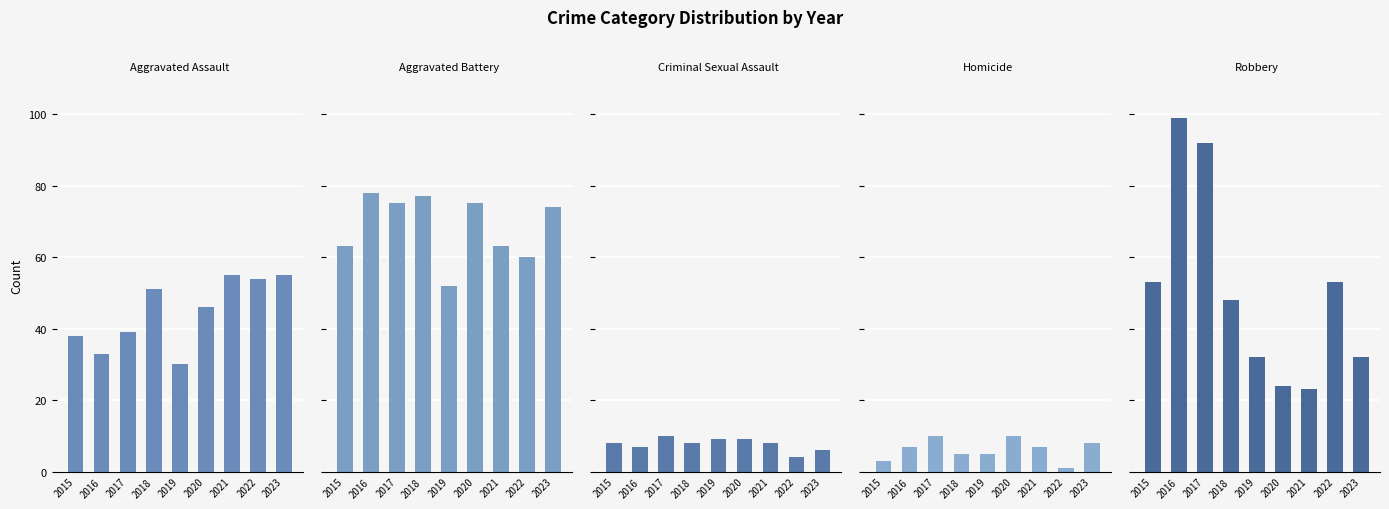

What is the difference between the Criminal Sexual Assault values at 2023 and 2022?

2